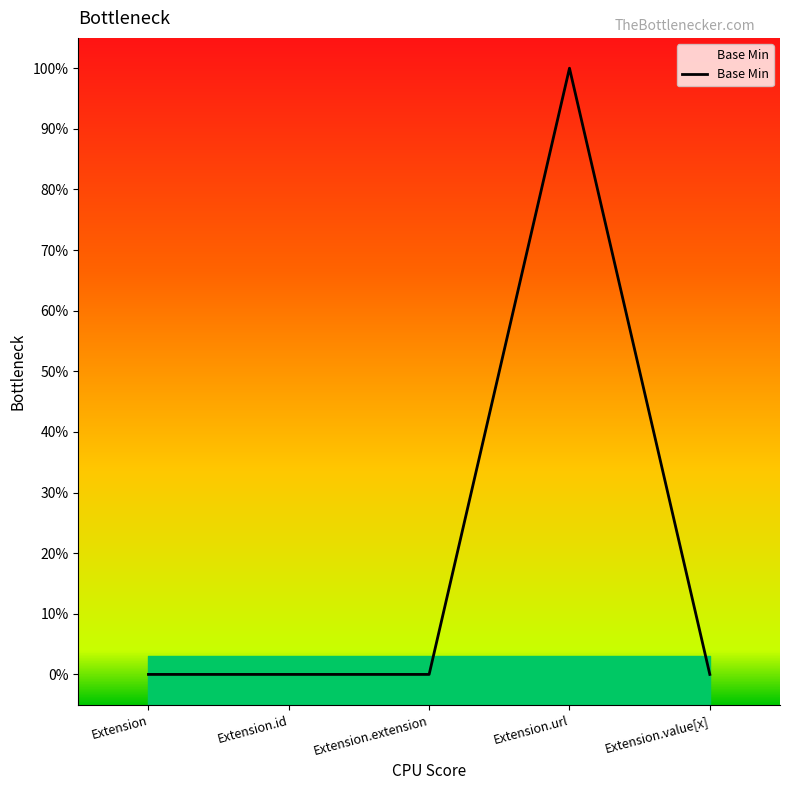

At which label is the value closest to 0?

Extension